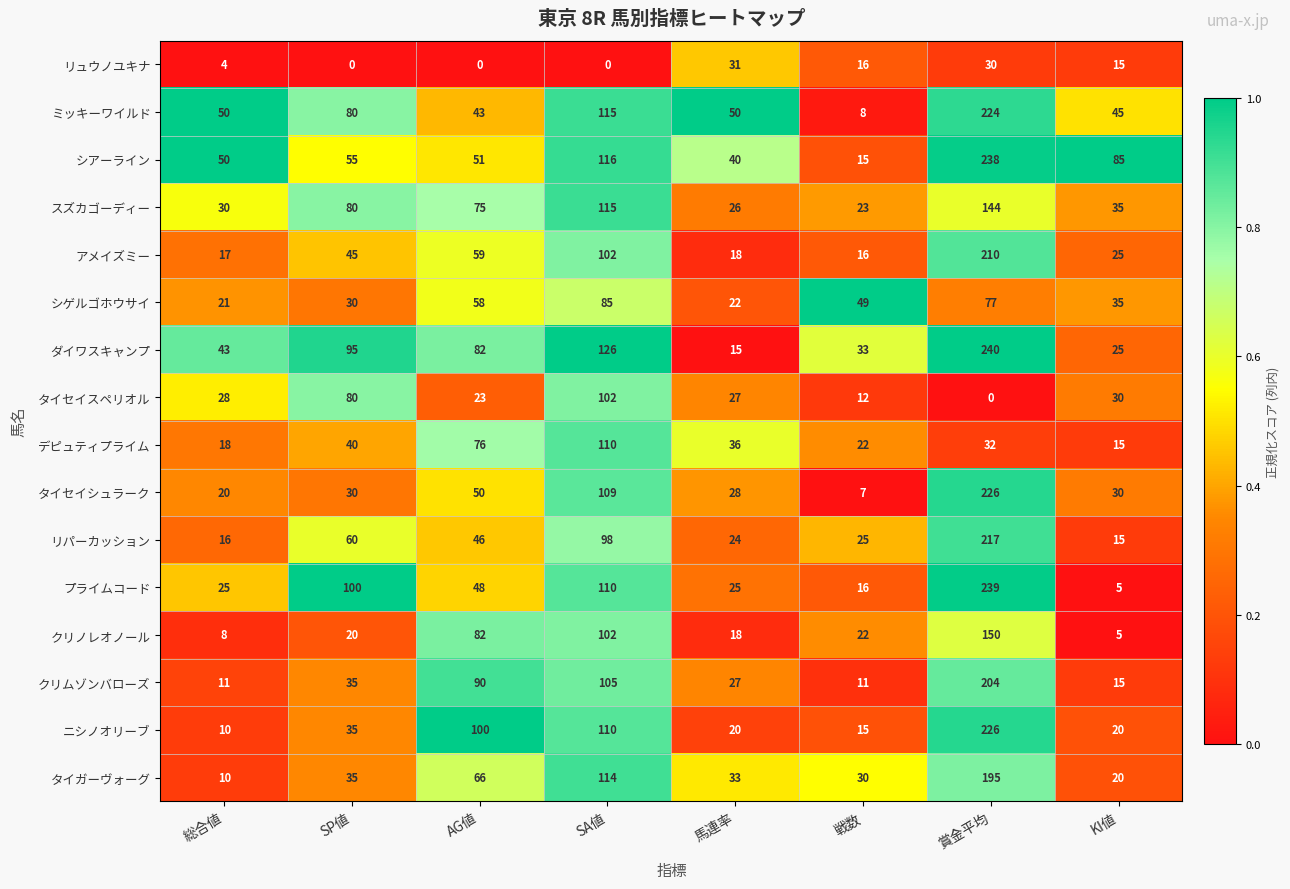

Which category has the highest value in the ダイワスキャンプ series?

賞金平均